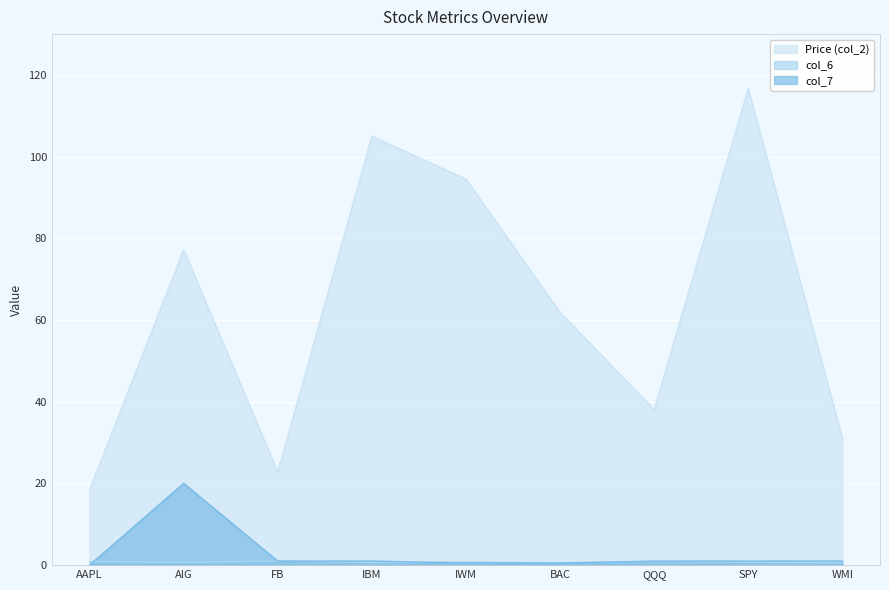

The Price (col_2) series shows 160.3 at IWM. True or false?

False